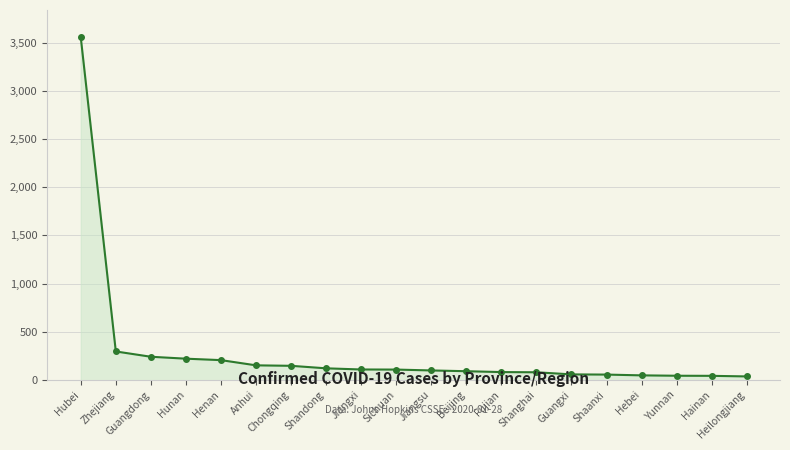

What is the difference between the second highest and second lowest values?

253